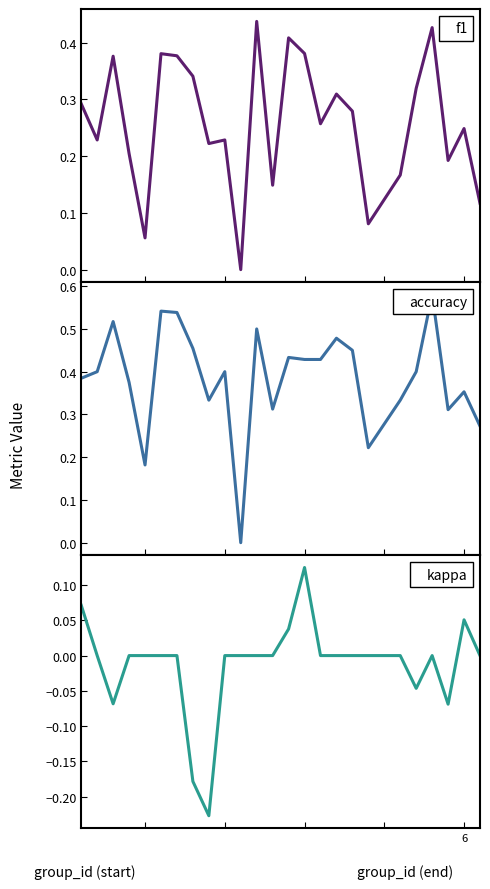

At how many categories does at least one series exceed 0?

24